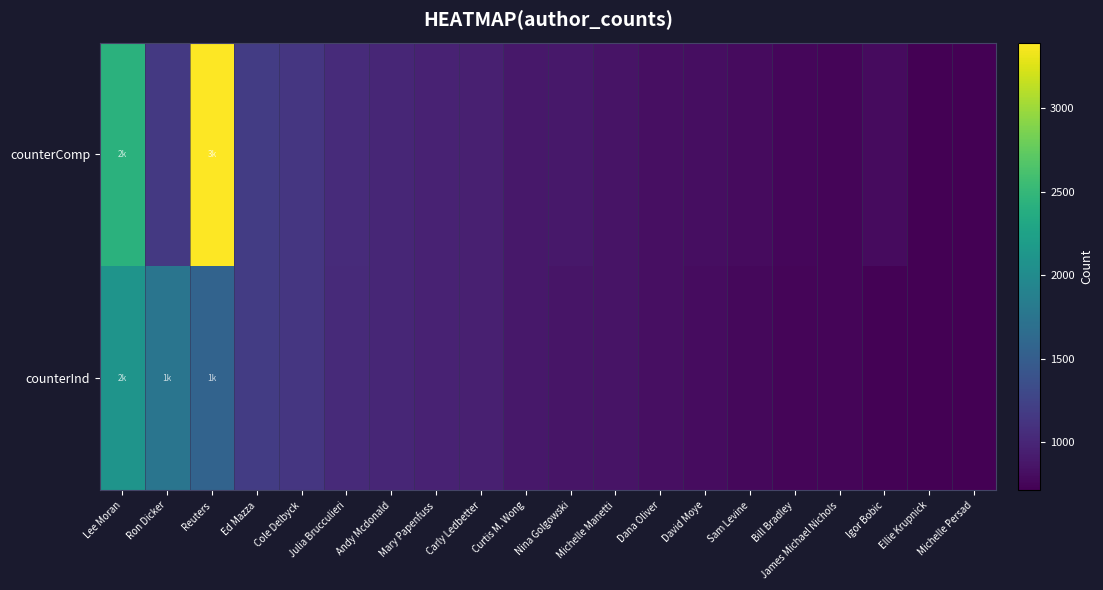

Reading left to right, what are all the values shown in this chart?

counterComp: Lee Moran=2426	Ron Dicker=1159	Reuters=3394	Ed Mazza=1188	Cole Delbyck=1139	Julia Brucculieri=1039	Andy Mcdonald=1001	Mary Papenfuss=974	Carly Ledbetter=950	Curtis M. Wong=890	Nina Golgowski=882	Michelle Manetti=857	Dana Oliver=825	David Moye=811	Sam Levine=795	Bill Bradley=759	James Michael Nichols=747	Igor Bobic=789	Ellie Krupnick=720	Michelle Persad=713
counterInd: Lee Moran=2100	Ron Dicker=1758	Reuters=1562	Ed Mazza=1186	Cole Delbyck=1135	Julia Brucculieri=1037	Andy Mcdonald=998	Mary Papenfuss=973	Carly Ledbetter=948	Curtis M. Wong=890	Nina Golgowski=864	Michelle Manetti=856	Dana Oliver=823	David Moye=806	Sam Levine=774	Bill Bradley=749	James Michael Nichols=747	Igor Bobic=729	Ellie Krupnick=720	Michelle Persad=713